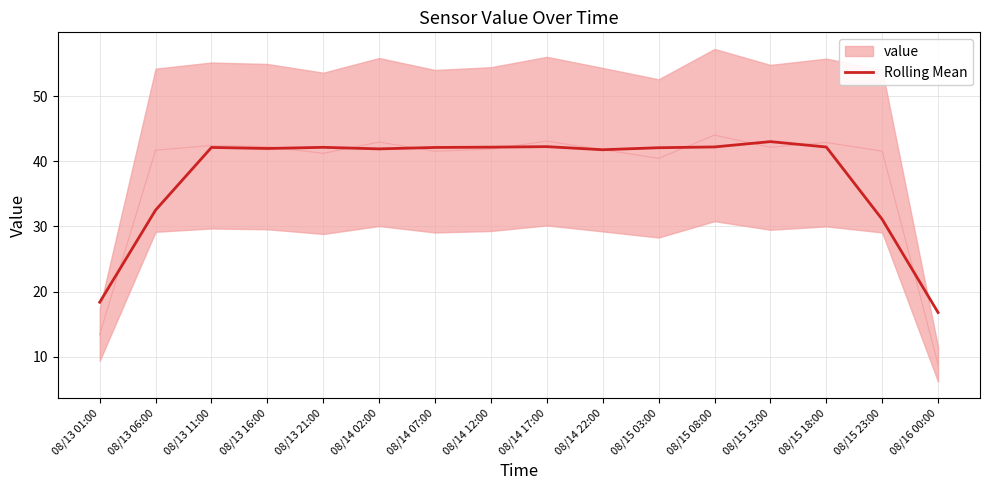

Rank the categories by value from lowest to highest.

08/16 00:00, 08/13 01:00, 08/15 23:00, 08/13 06:00, 08/14 22:00, 08/14 02:00, 08/13 16:00, 08/15 03:00, 08/14 07:00, 08/13 11:00, 08/13 21:00, 08/14 12:00, 08/15 18:00, 08/15 08:00, 08/14 17:00, 08/15 13:00